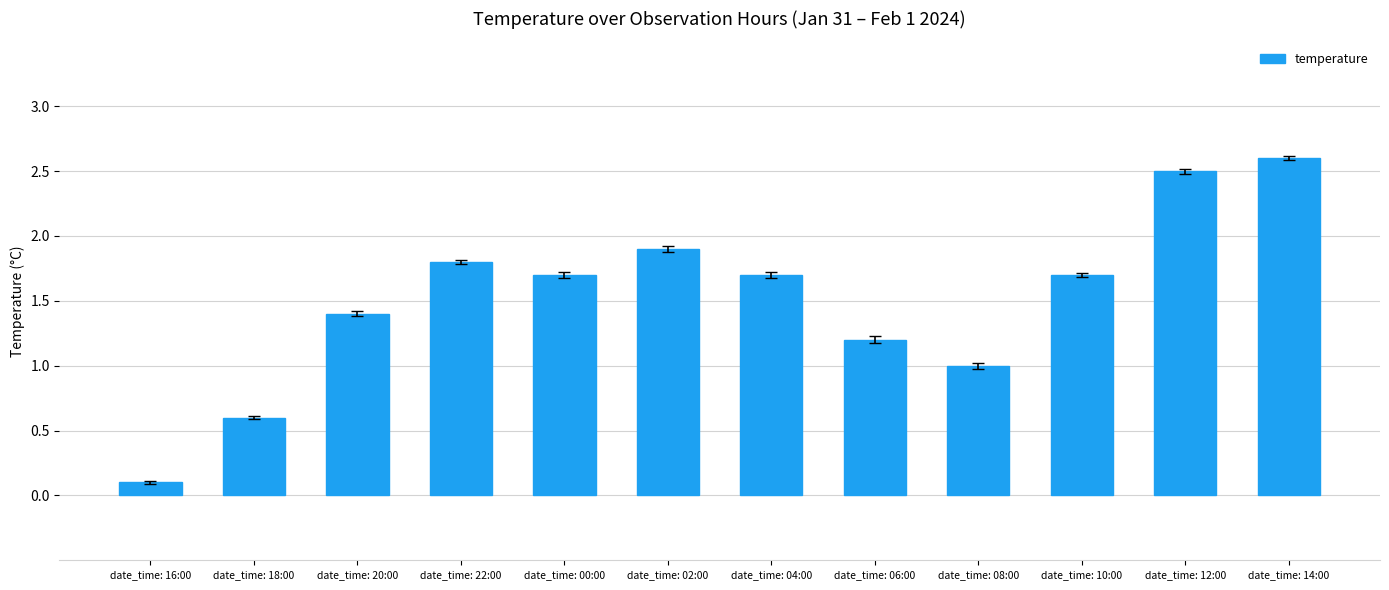

Which has a higher value, date_time: 18:00 or date_time: 14:00?

date_time: 14:00